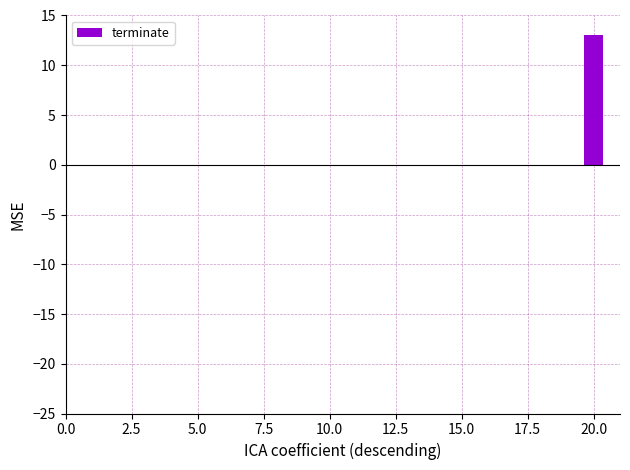

Are the bars horizontal?

No